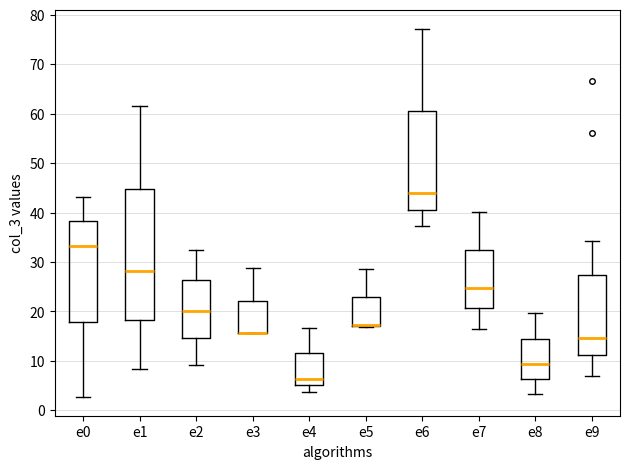

Reading left to right, read every box against the y-axis: the position of its median line, the range the box covers, and the ends of its whiskers. The values are not printed on the chart, so give them approximately, as read against the axis.

e0: median 33, box 18 to 38, whiskers 3 to 43
e1: median 28, box 18 to 45, whiskers 8 to 62
e2: median 20, box 15 to 26, whiskers 9 to 32
e3: median 16 (drawn on the box's lower edge), box 16 to 22, whiskers 16 to 29
e4: median 6, box 5 to 12, whiskers 4 to 17
e5: median 17 (drawn on the box's lower edge), box 17 to 23, whiskers 17 to 29
e6: median 44, box 41 to 61, whiskers 37 to 77
e7: median 25, box 21 to 32, whiskers 17 to 40
e8: median 9, box 6 to 15, whiskers 3 to 20
e9: median 15, box 11 to 27, whiskers 7 to 34